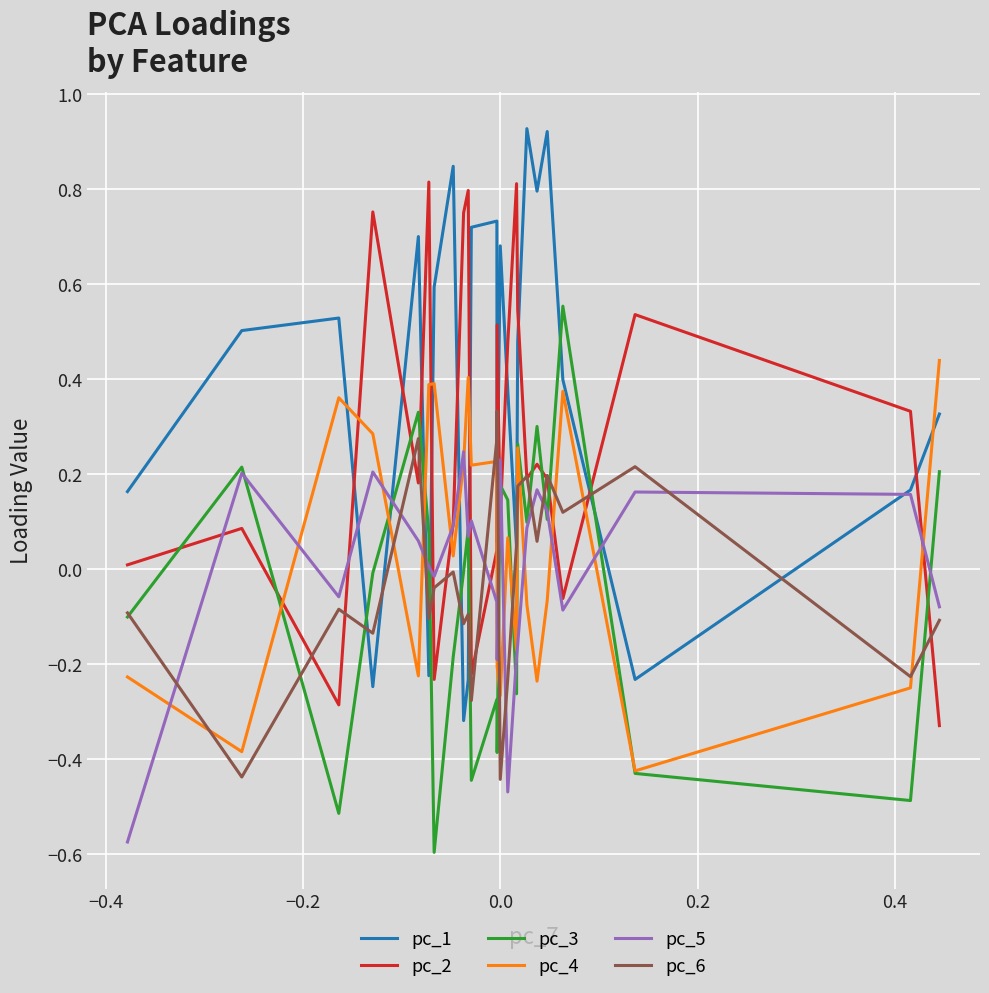

Which series has the largest total across all categories?

pc_1